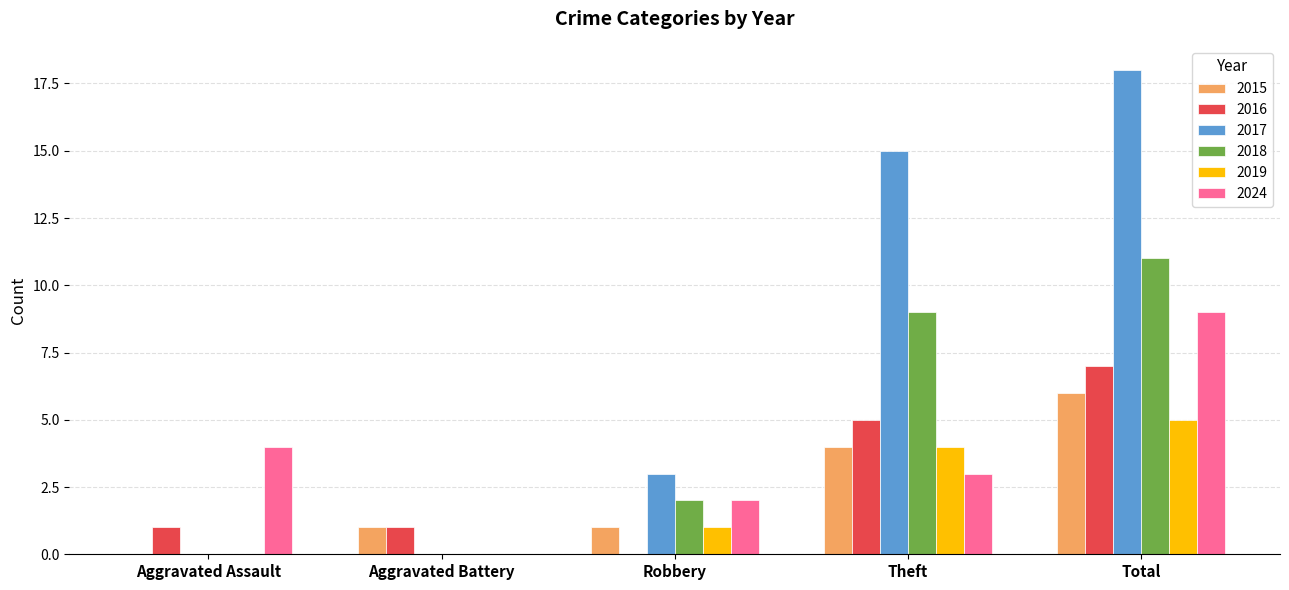

The 2015 series shows 1 at Theft. True or false?

False